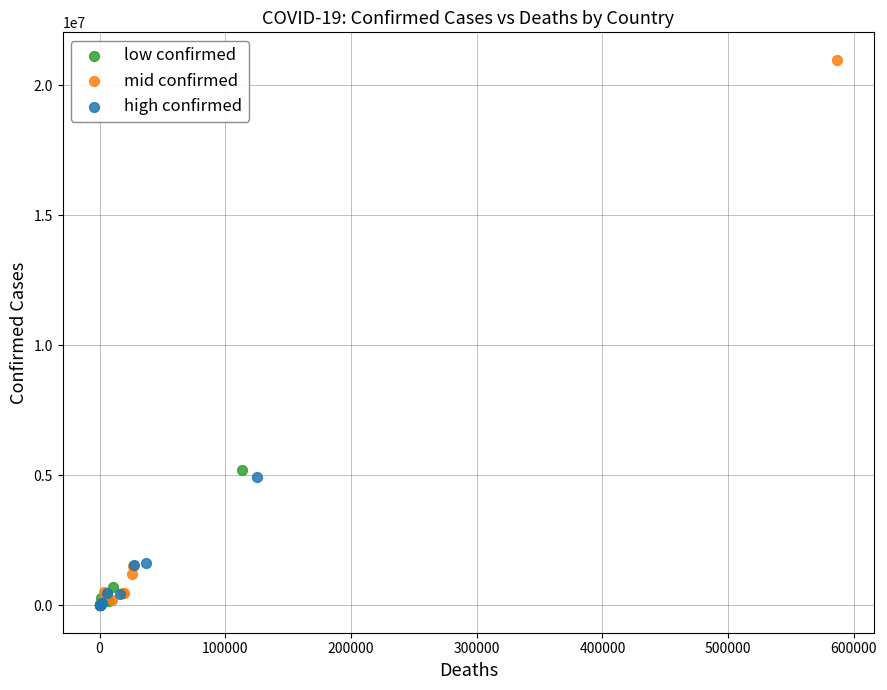

Which series has the widest spread of Y values?

mid confirmed